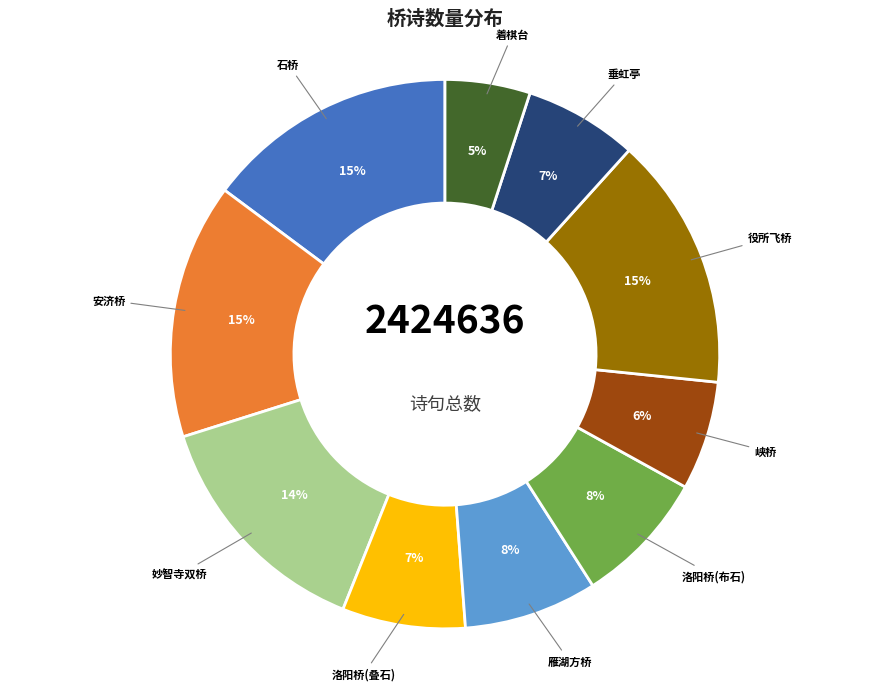

To the nearest percent, what portion does 雁湖方桥 represent?

8%